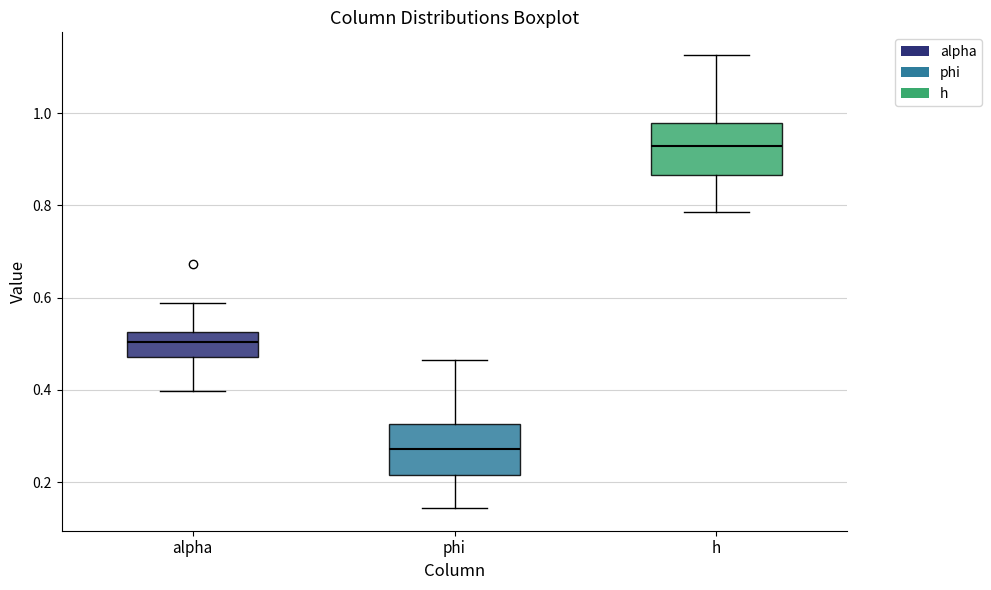

Reading left to right, transcribe this box plot: for each box, give where its median line is, the range the box spans, and where its two whiskers end, as read against the y-axis. The values are not printed on the chart, so give them approximately, as read against the axis.

alpha: median 0.50, box 0.48 to 0.52, whiskers 0.40 to 0.58
phi: median 0.28, box 0.22 to 0.32, whiskers 0.14 to 0.46
h: median 0.92, box 0.86 to 0.98, whiskers 0.78 to 1.12